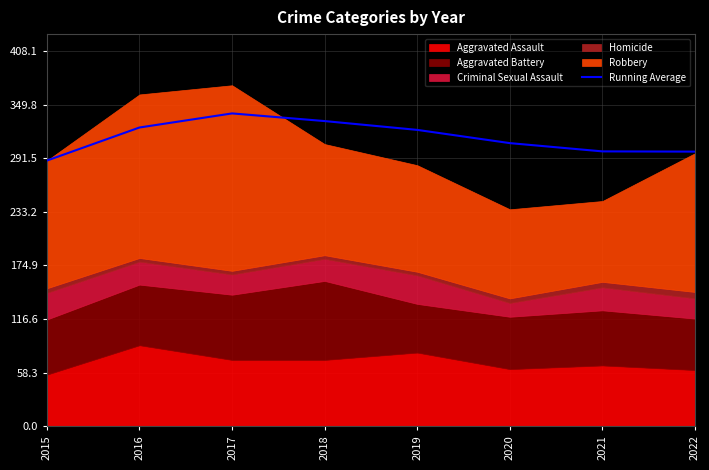

Reading left to right, what are all the values shown in this chart?

2015=289.0	2016=325.0	2017=340.3	2018=332.0	2019=322.4	2020=308.0	2021=299.0	2022=298.8